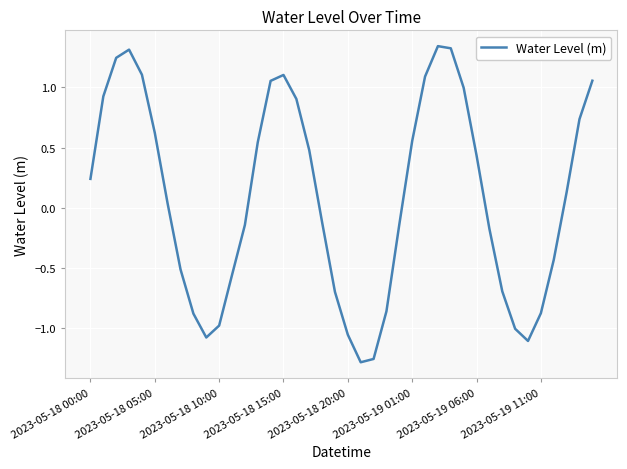

What is the difference between the maximum and minimum values?

2.6